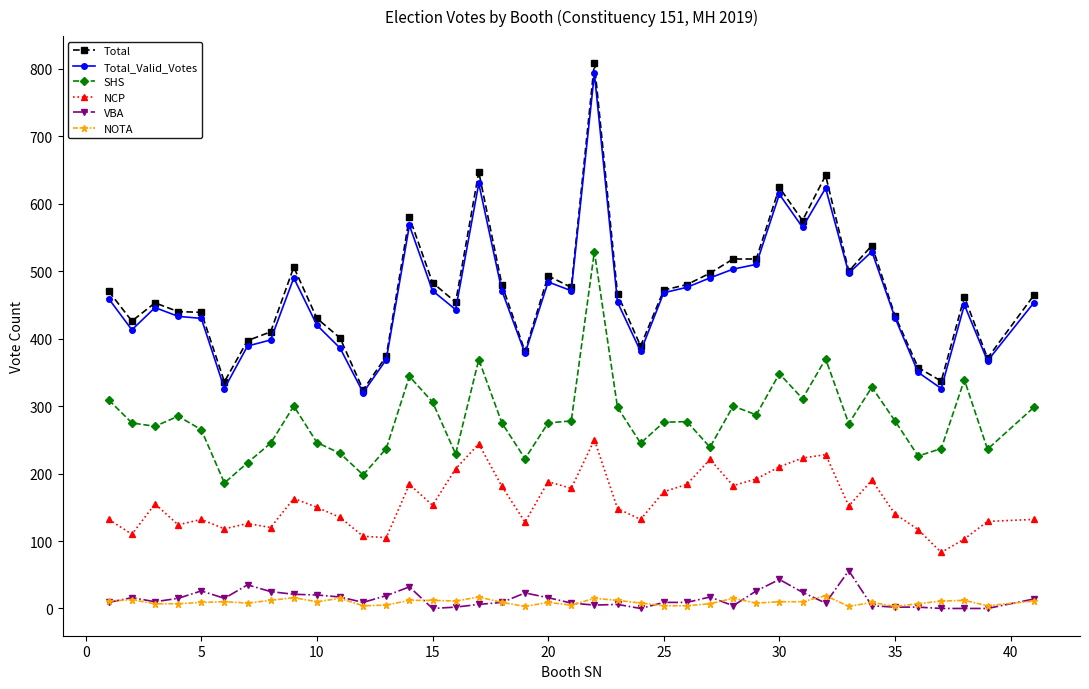

Which series has the largest total across all categories?

Total